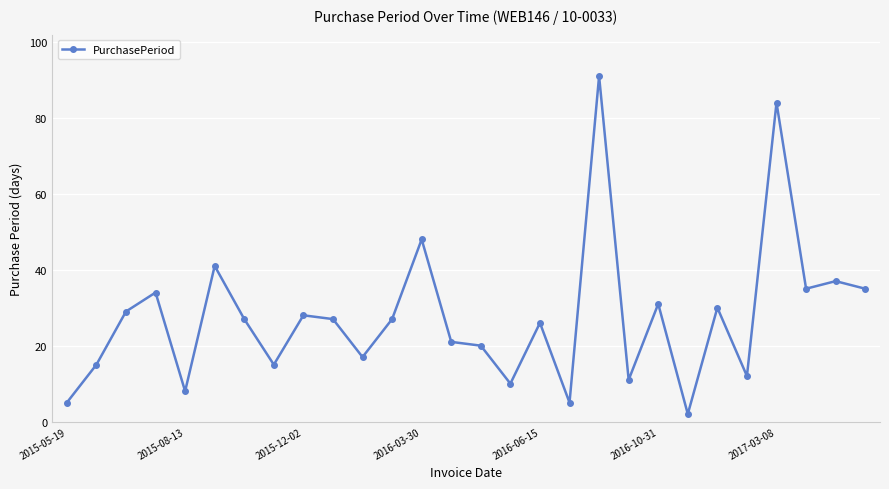

What is the maximum value shown in the chart?

91